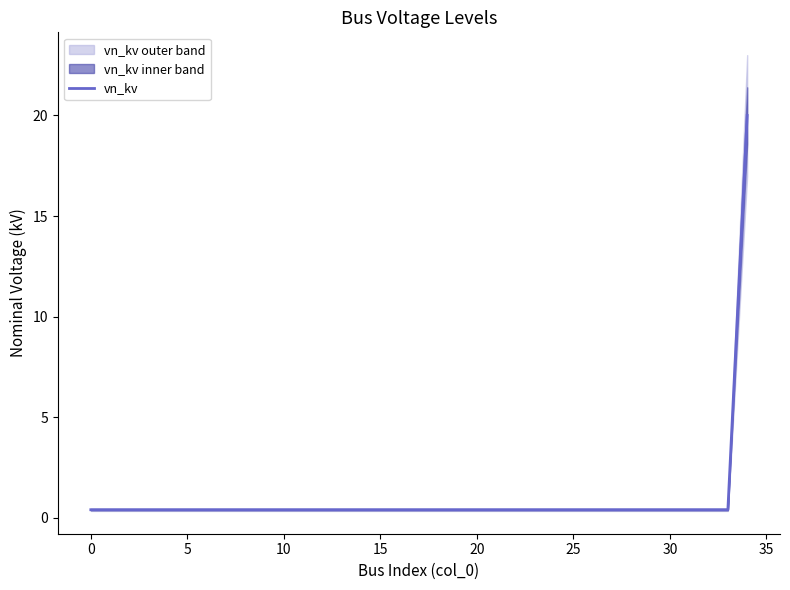

Reading left to right, extract all data points from this chart.

0.4	0.4	0.4	0.4	0.4	0.4	0.4	0.4	0.4	0.4	0.4	0.4	0.4	0.4	0.4	0.4	0.4	0.4	0.4	0.4	0.4	0.4	0.4	0.4	0.4	0.4	0.4	0.4	0.4	0.4	0.4	0.4	0.4	0.4	20.0